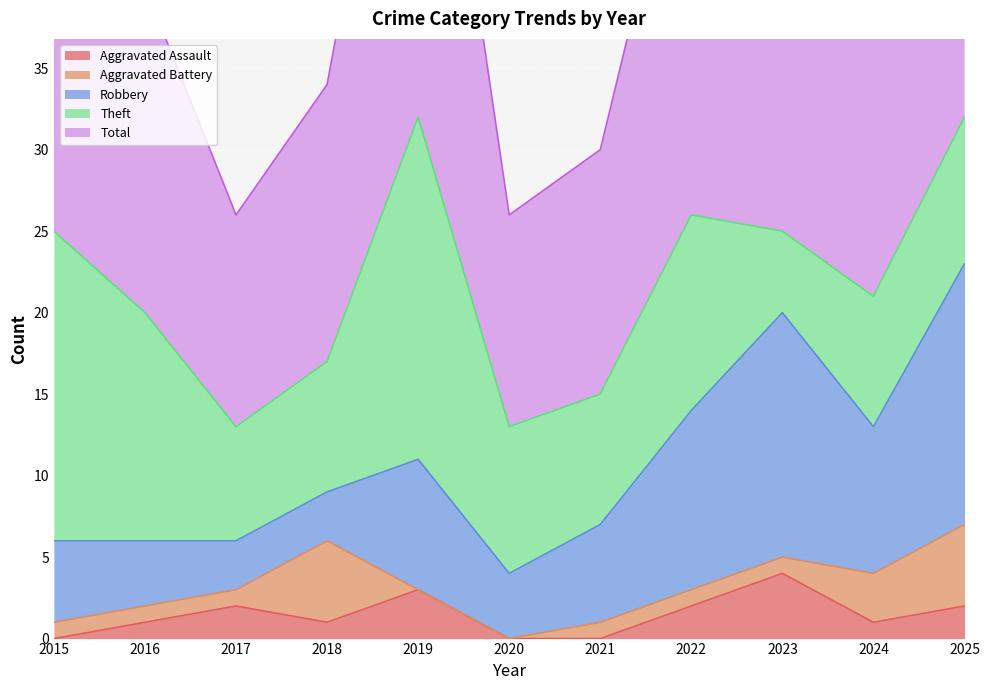

Does the chart display data point markers on the line(s)?

No